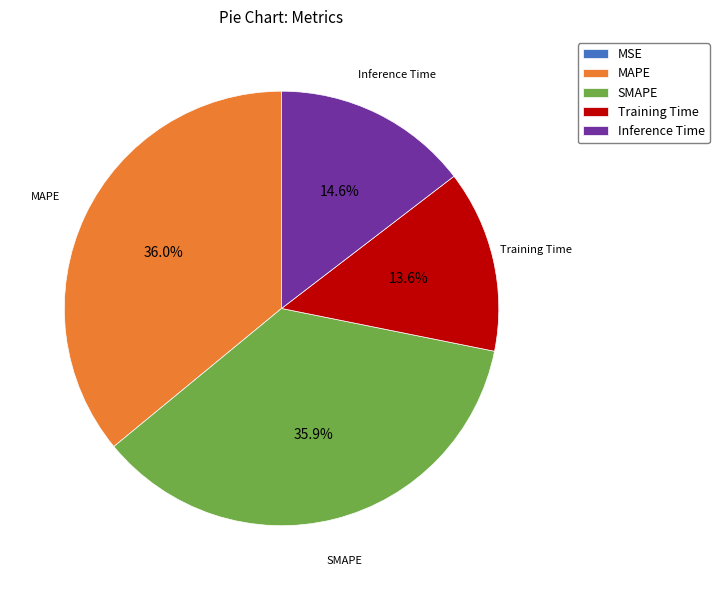

How much of the chart is everything except SMAPE?

64.1%